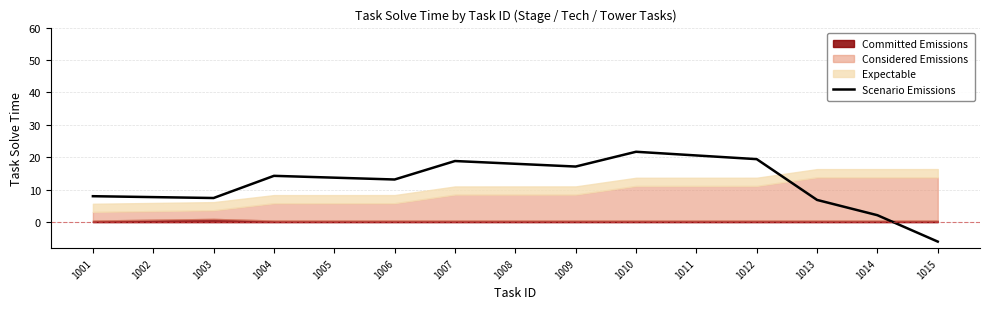

Reading right to left, what are all the values shown in this chart?

-6.0	2.1	6.9	19.4	20.6	21.7	17.1	18.0	18.9	13.2	13.7	14.3	7.4	7.7	8.0